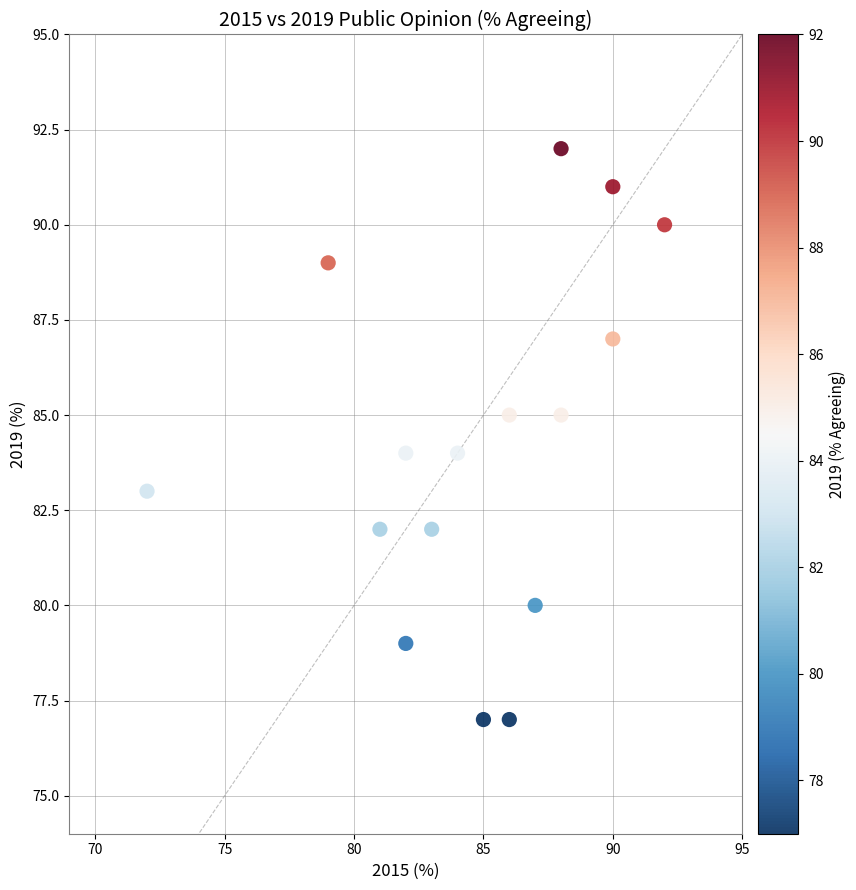

What is the range of X values (max minus min)?

20